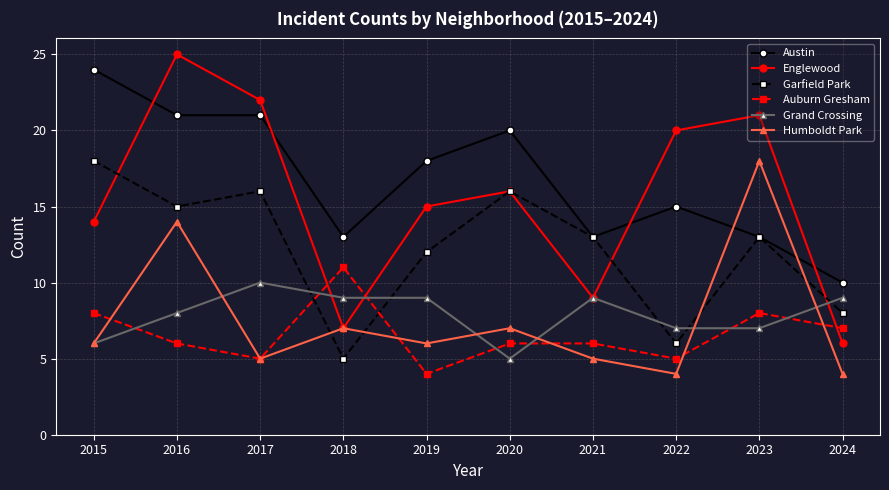

What is the spread (max minus min) of values at 2022?

16